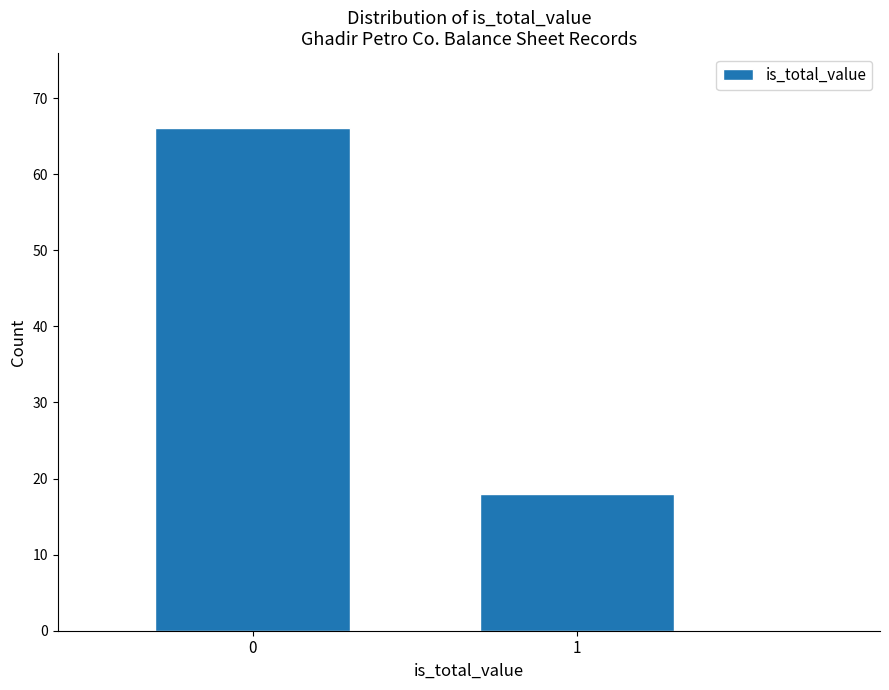

Reading left to right, what are all the values shown in this chart?

66	18